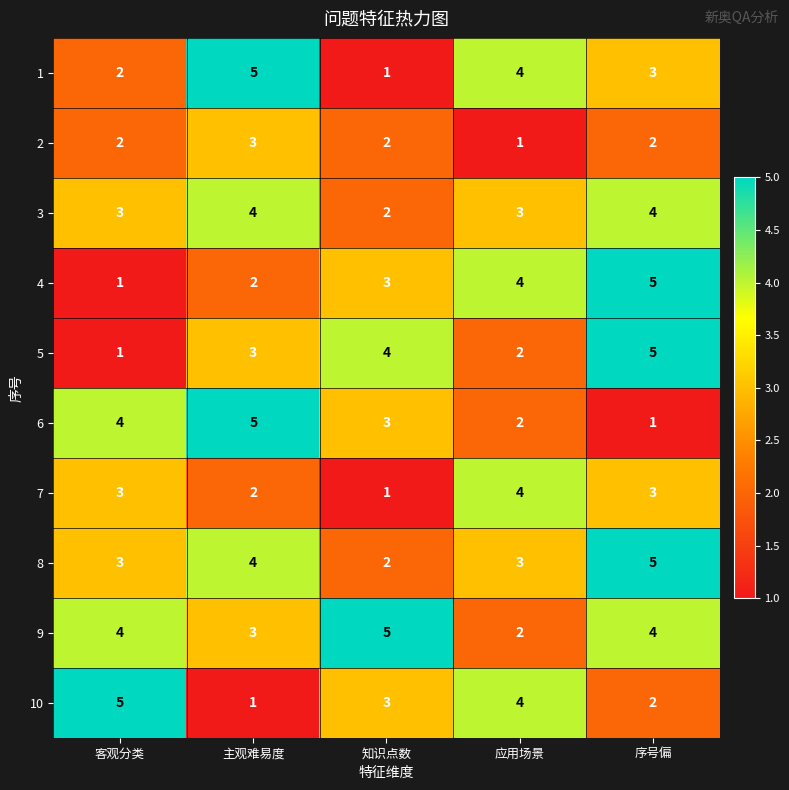

What is the difference between the highest and lowest values at 应用场景?

3